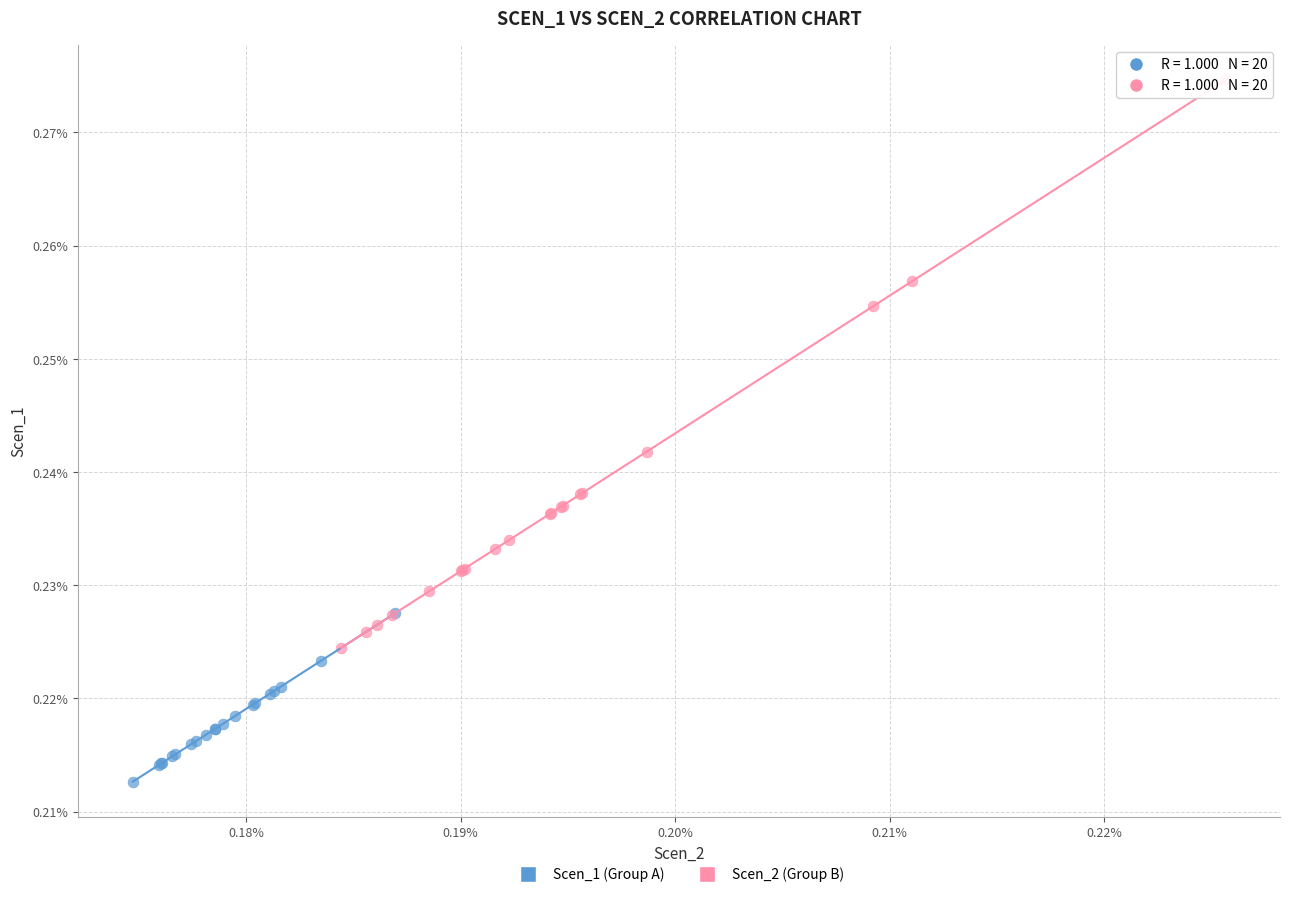

Which series reaches the maximum Y coordinate?

Scen_2 (Group B)